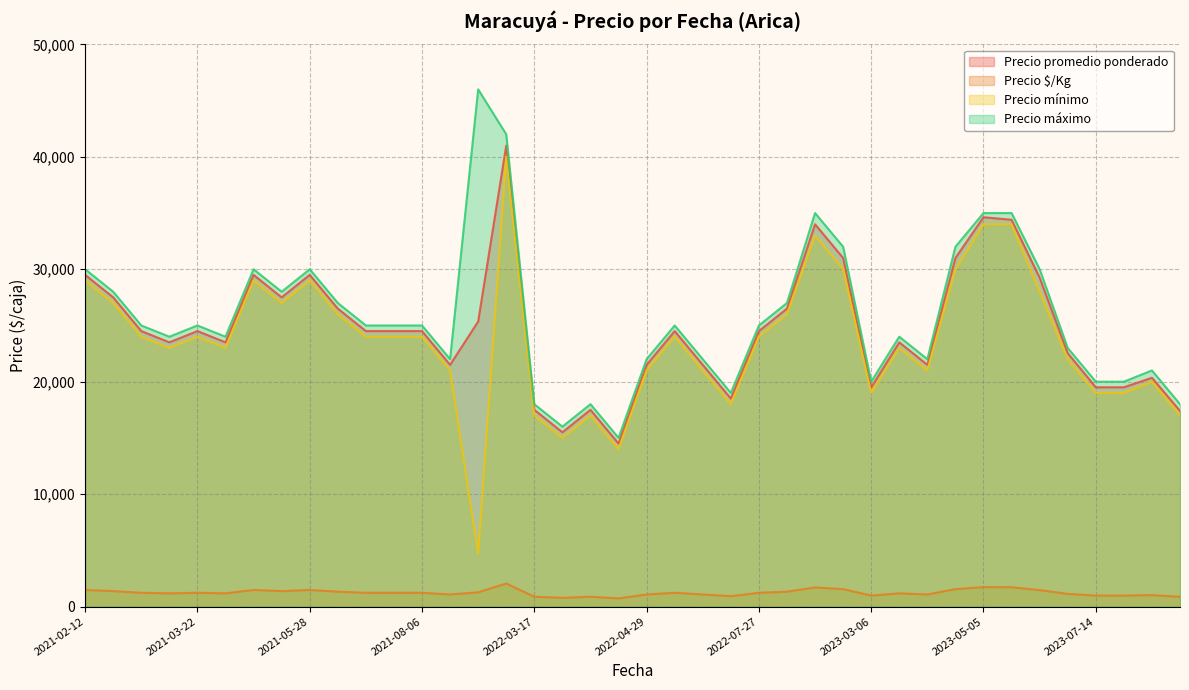

Rank the series by their maximum value, from highest to lowest.

Precio máximo, Precio promedio ponderado, Precio mínimo, Precio $/Kg